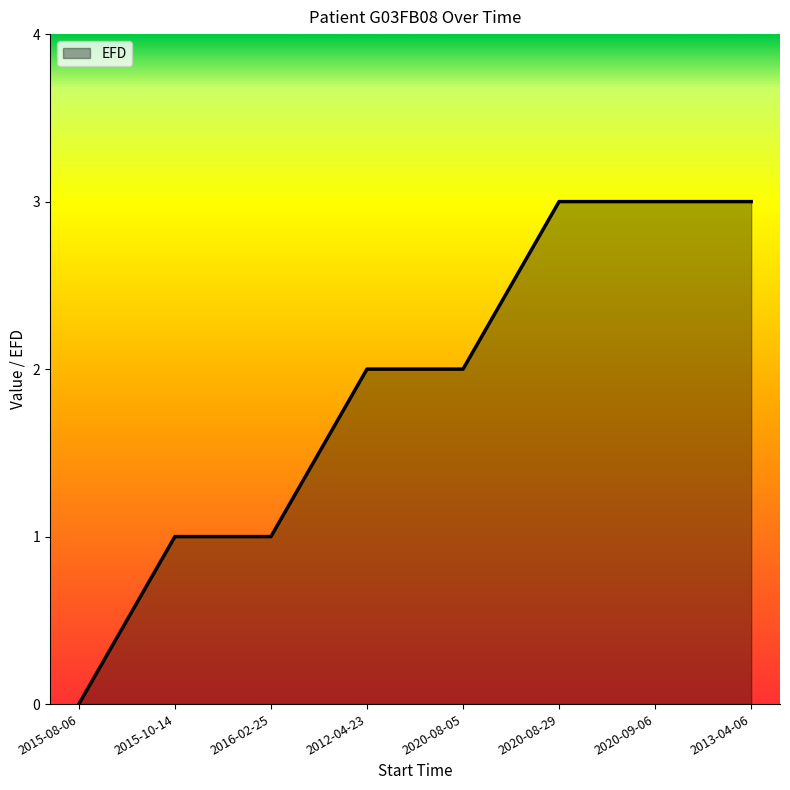

Which has a higher value, 2020-09-06 or 2016-02-25?

2020-09-06